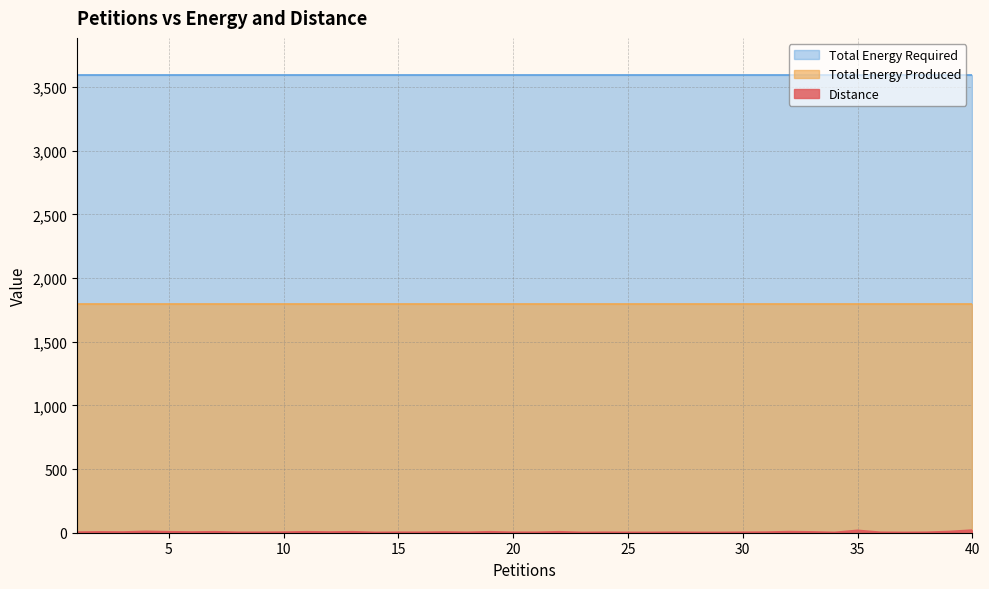

At which label is Total Energy Produced closest to 1799?

1